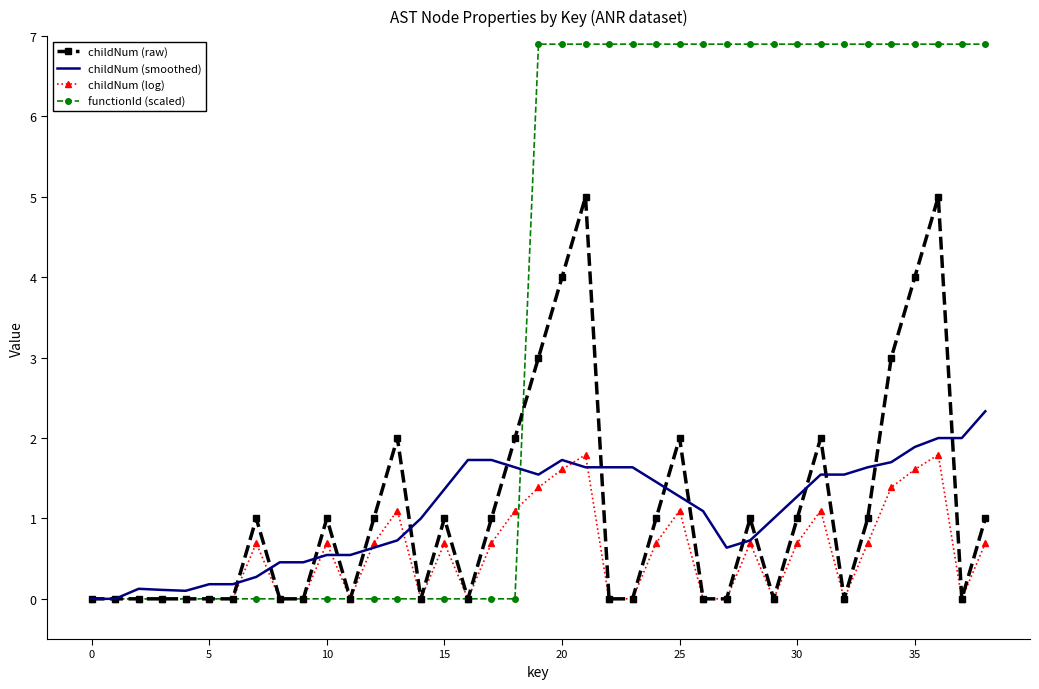

Rank the series by their maximum value, from highest to lowest.

functionId (scaled), childNum (raw), childNum (smoothed), childNum (log)